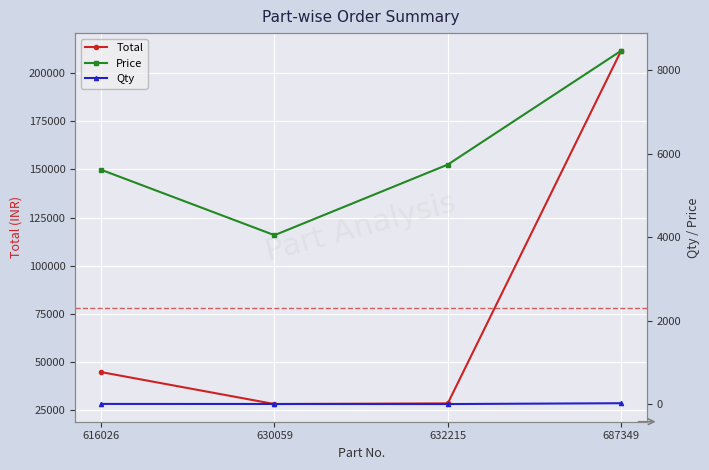

True or false: Total has more than 2 points higher than both neighbors.

False